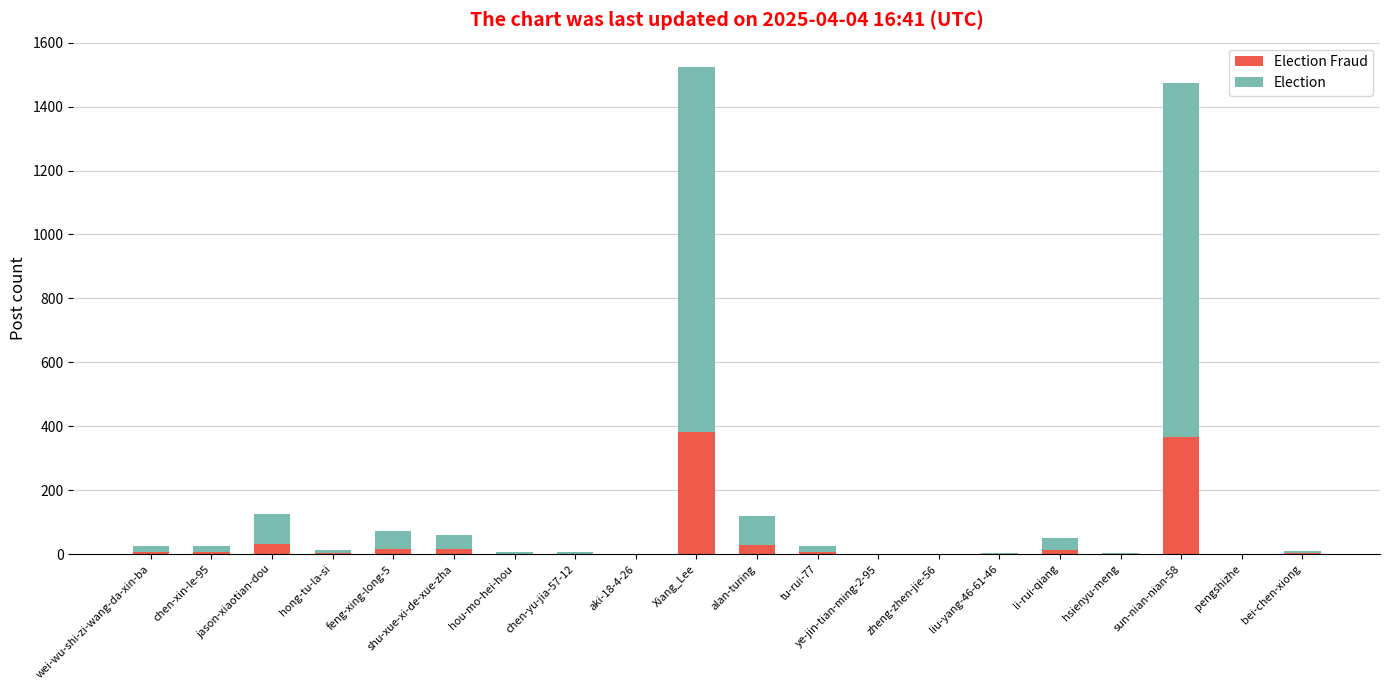

Count the number of categories in the chart.

20